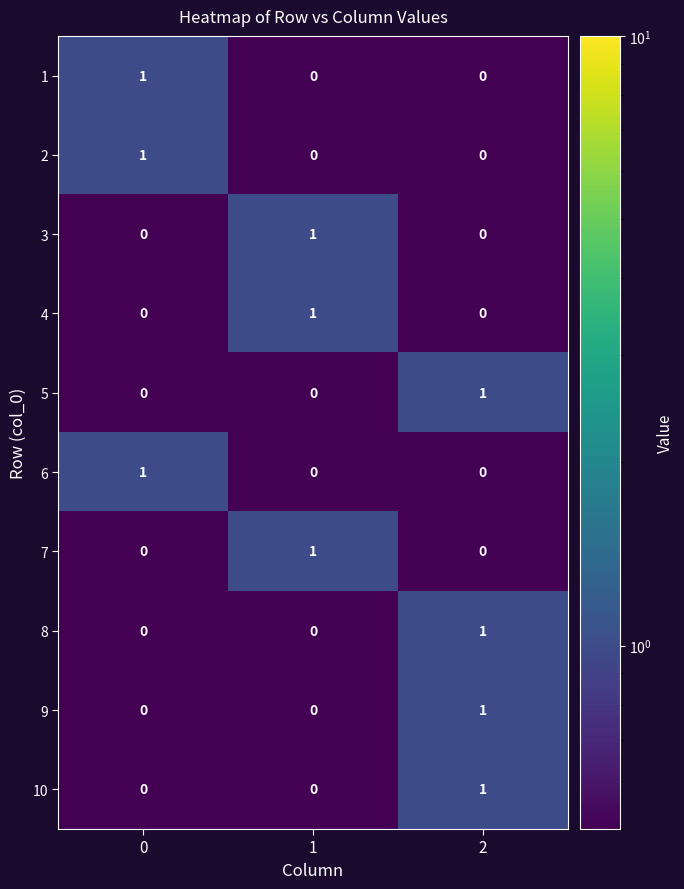

True or false: 5 has a value of 0 at 0.

True